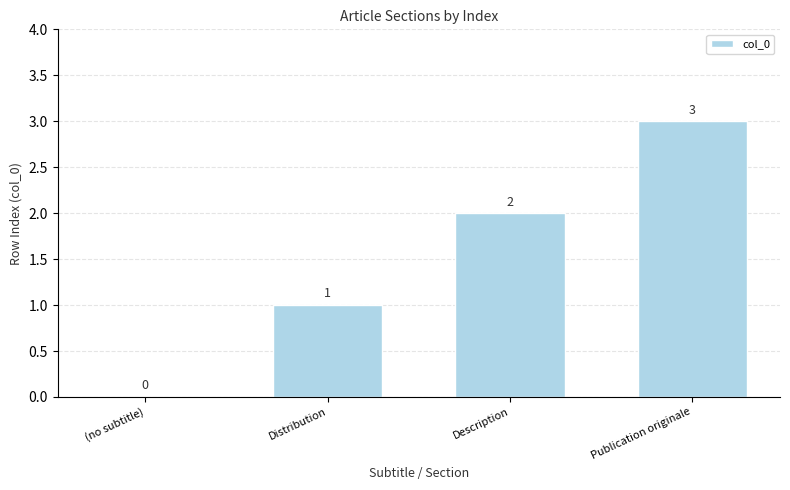

The chart shows a value of 2 at Distribution. True or false?

False